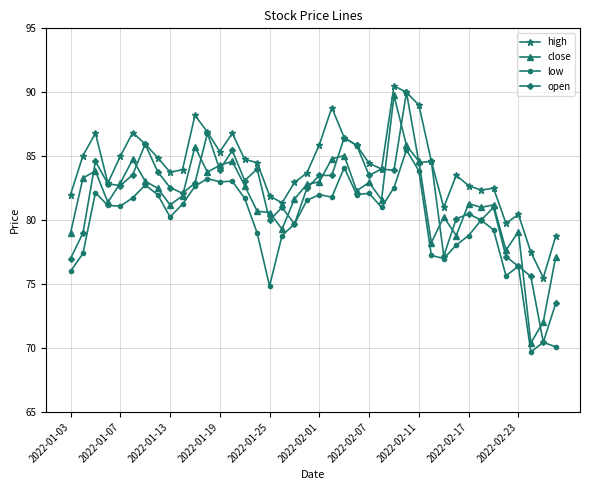

What is the value of the close point at the 14th from the left?

84.6